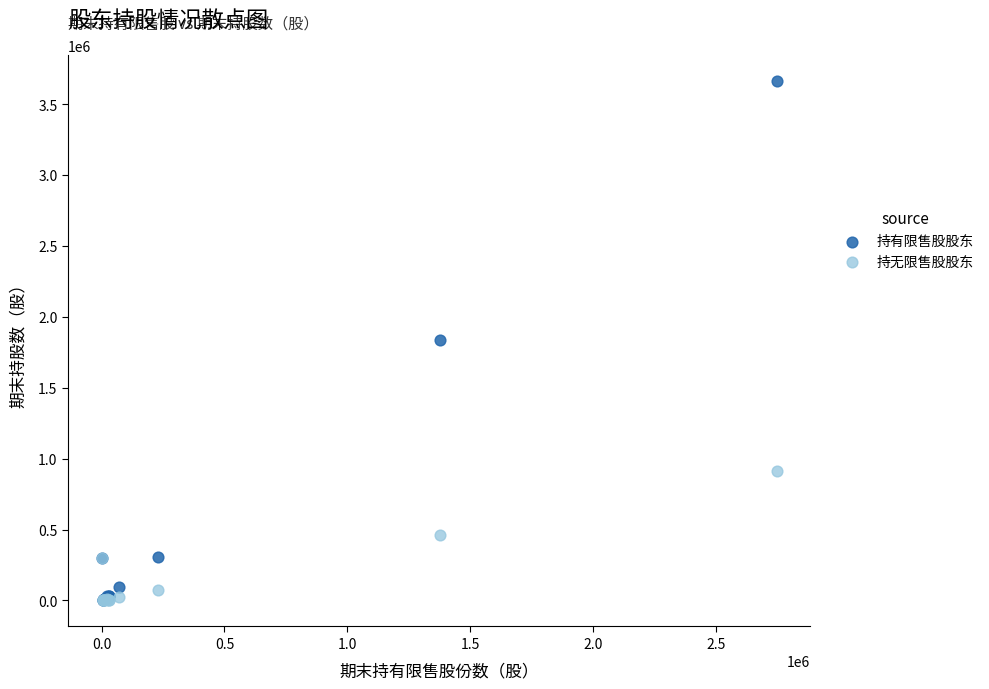

Which series reaches the maximum Y coordinate?

持有限售股股东